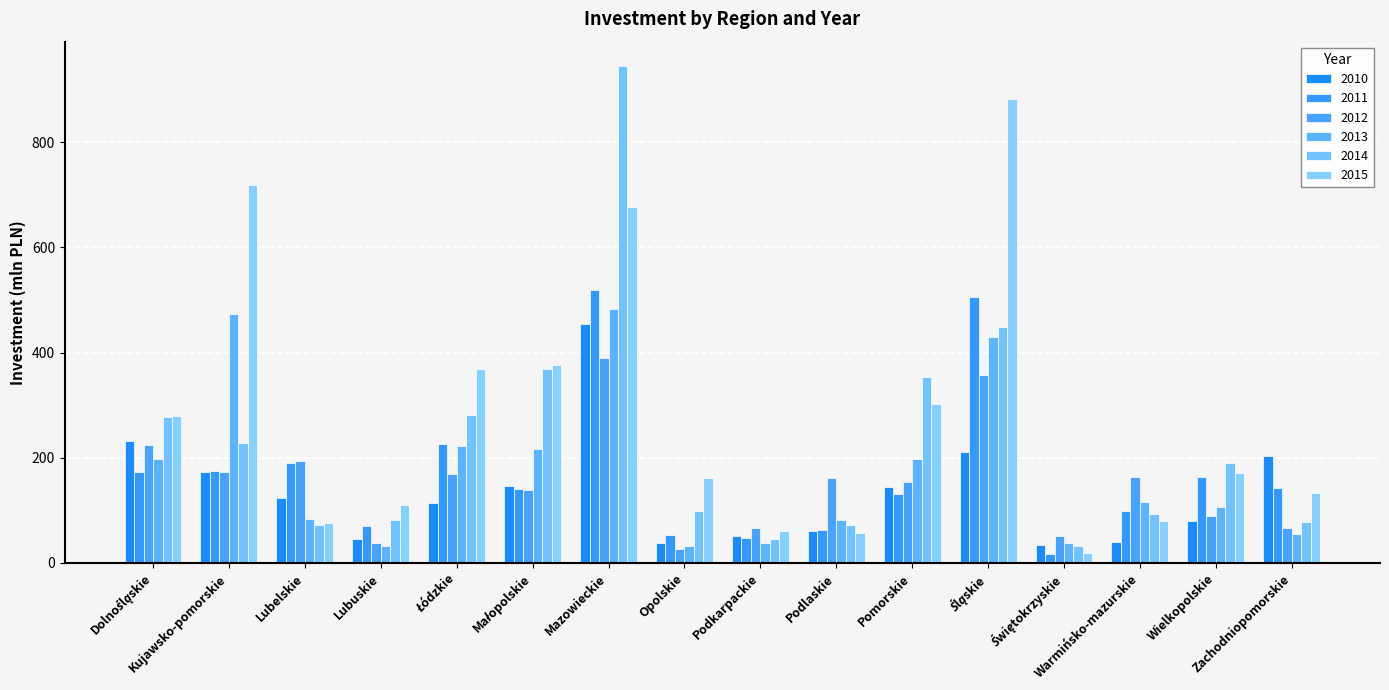

At how many categories does at least one series exceed 77?

14